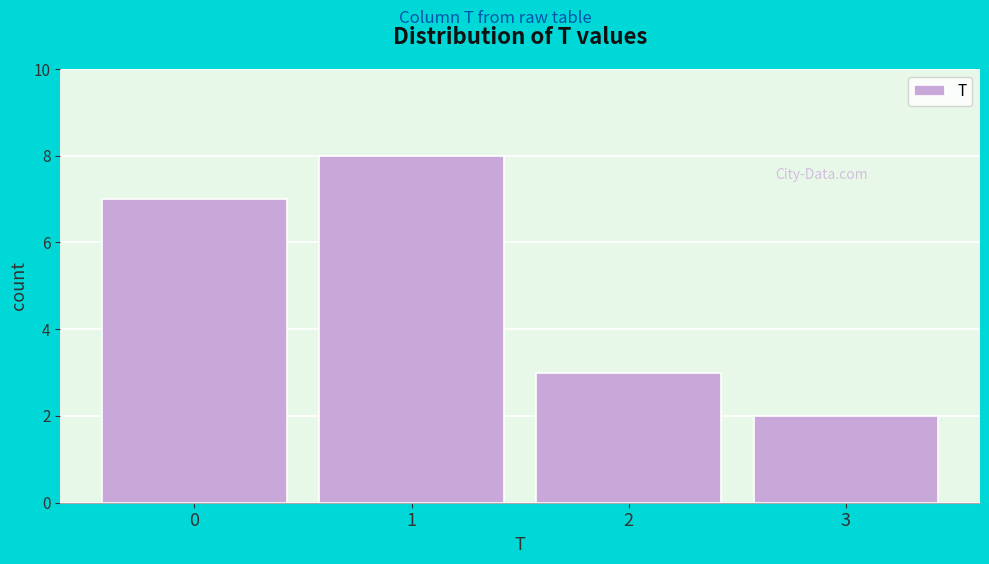

Reading left to right, transcribe this chart: for each bar, give the range it covers on the x-axis and its height. The values are not printed on the chart, so give them approximately, as read against the axis.

-0.5 to 0.5: 7
0.5 to 1.5: 8
1.5 to 2.5: 3
2.5 to 3.5: 2